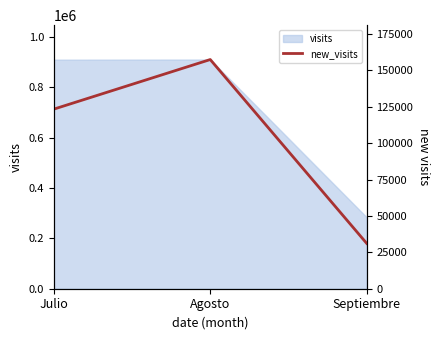

How many data points are less than 123388?

1